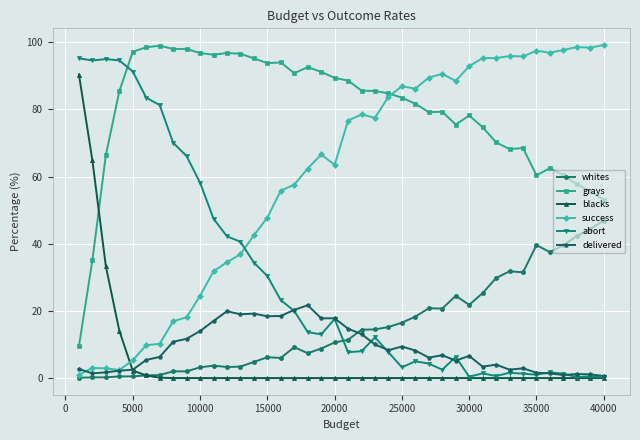

After their last crossing, which series has the higher values: whites or delivered?

whites